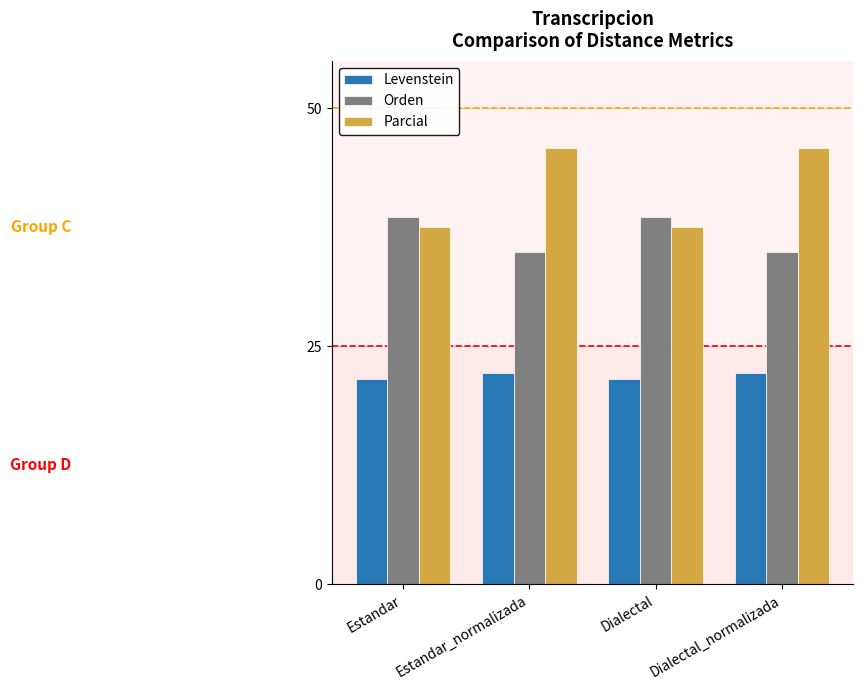

Are the bars horizontal?

No